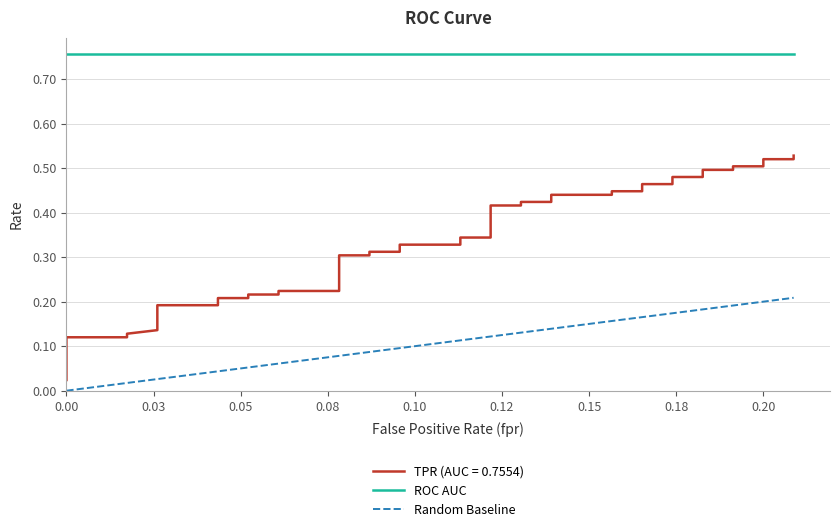

What is the sum of all roc_auc values?

30.2